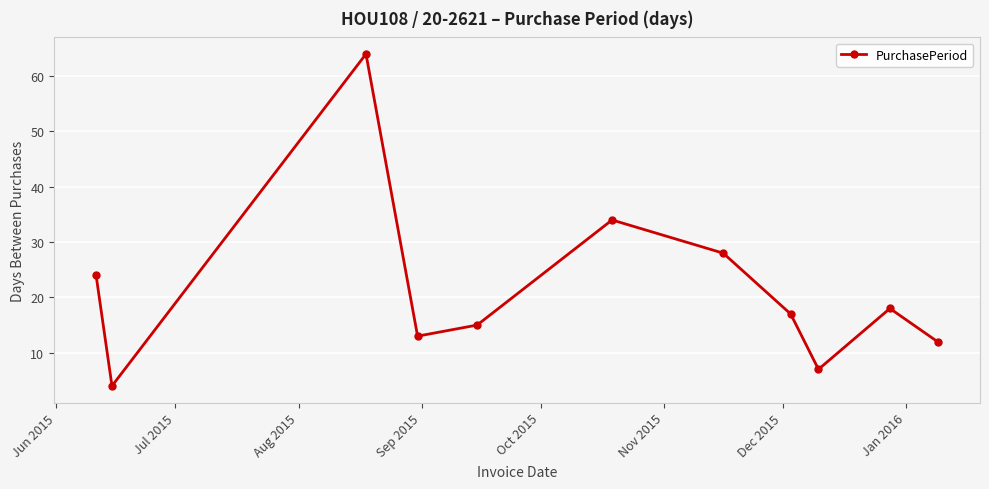

How many points are higher than both their immediate neighbors (excluding endpoints)?

3